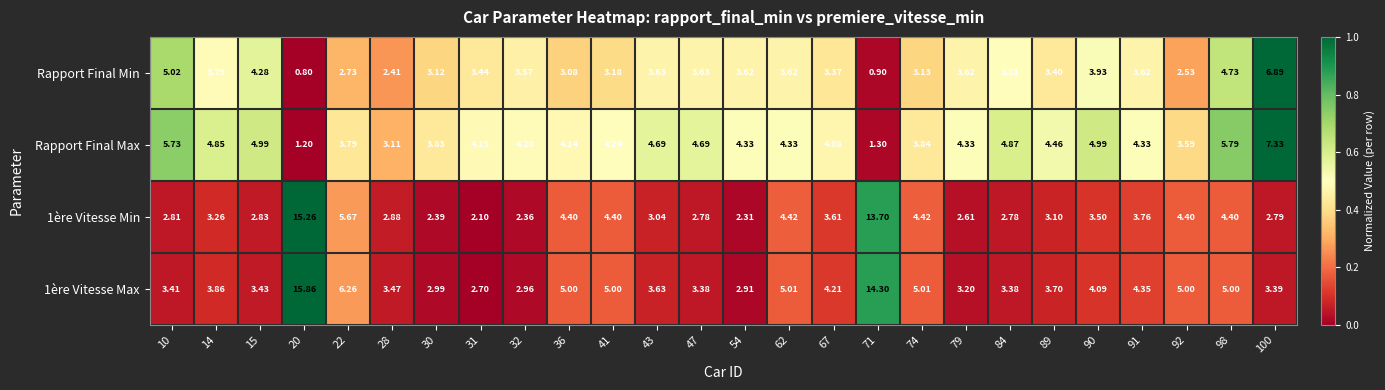

At how many categories does at least one series exceed 0?

26